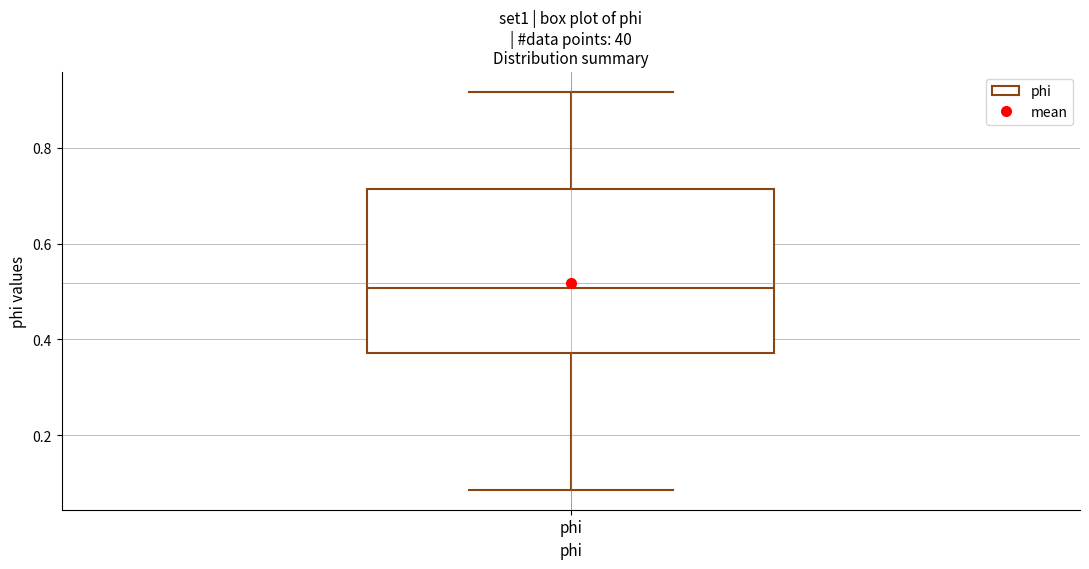

Read this box plot against the y-axis: the position of the median line, the range covered by the box, and the ends of both whiskers. The values are not printed on the chart, so give them approximately, as read against the axis.

median 0.50, box 0.38 to 0.72, whiskers 0.08 to 0.92